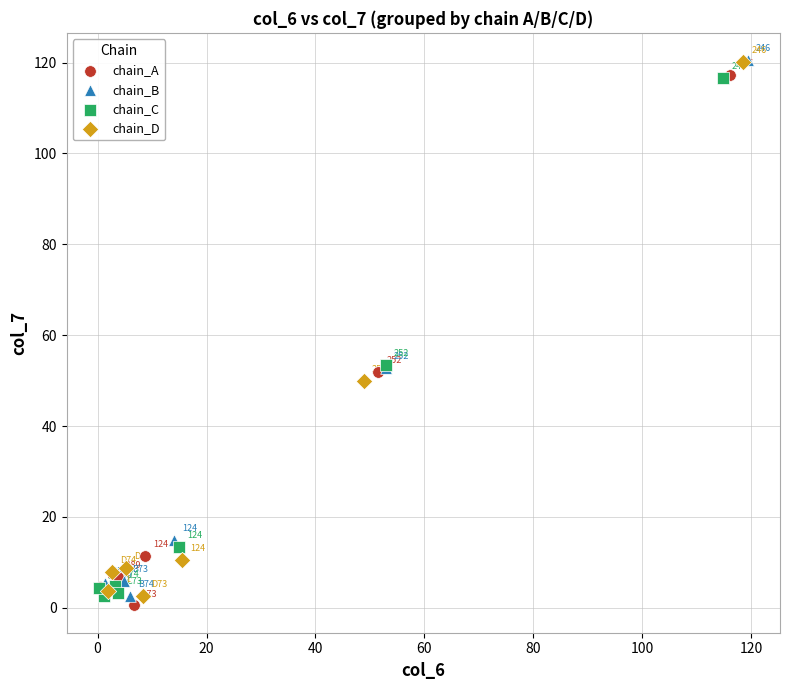

Which series contains the highest Y value?

chain_B